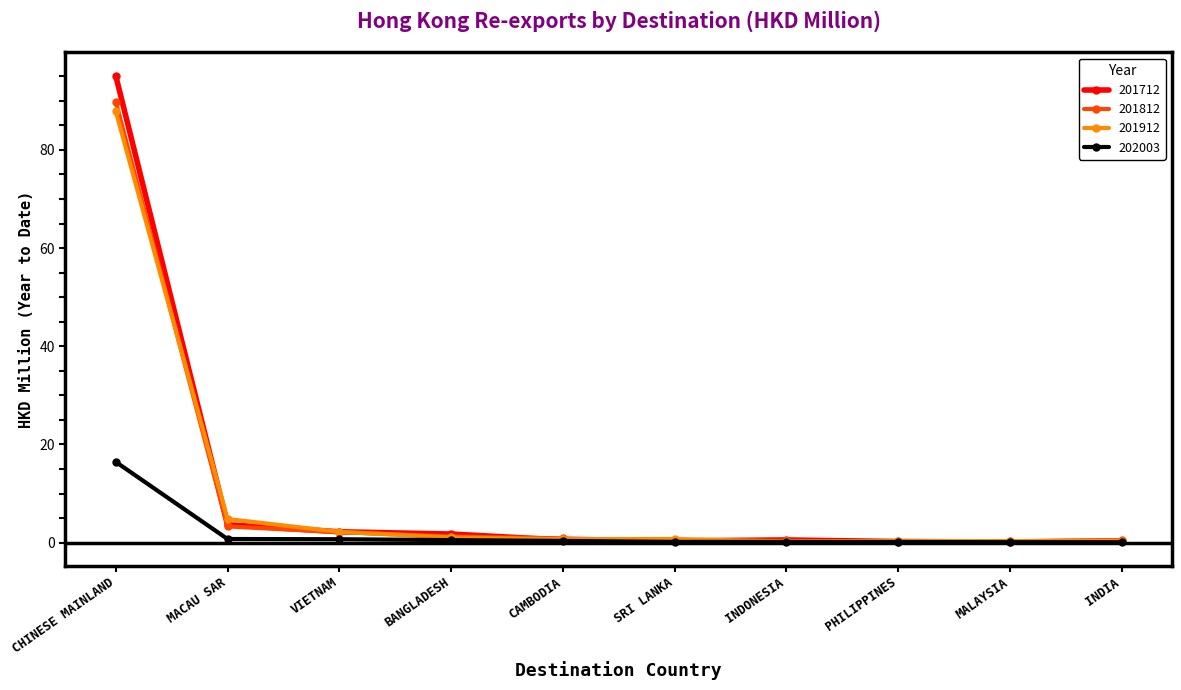

What is the label of the 8th point from the right?

VIETNAM